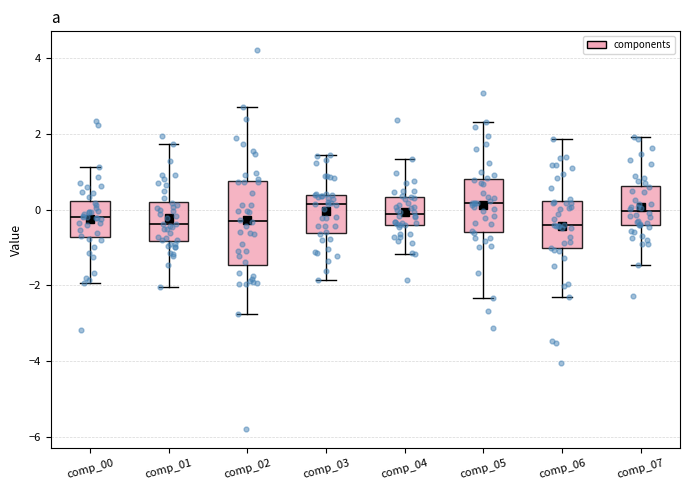

Which box is the tallest, from its lower edge to its upper edge?

comp_02